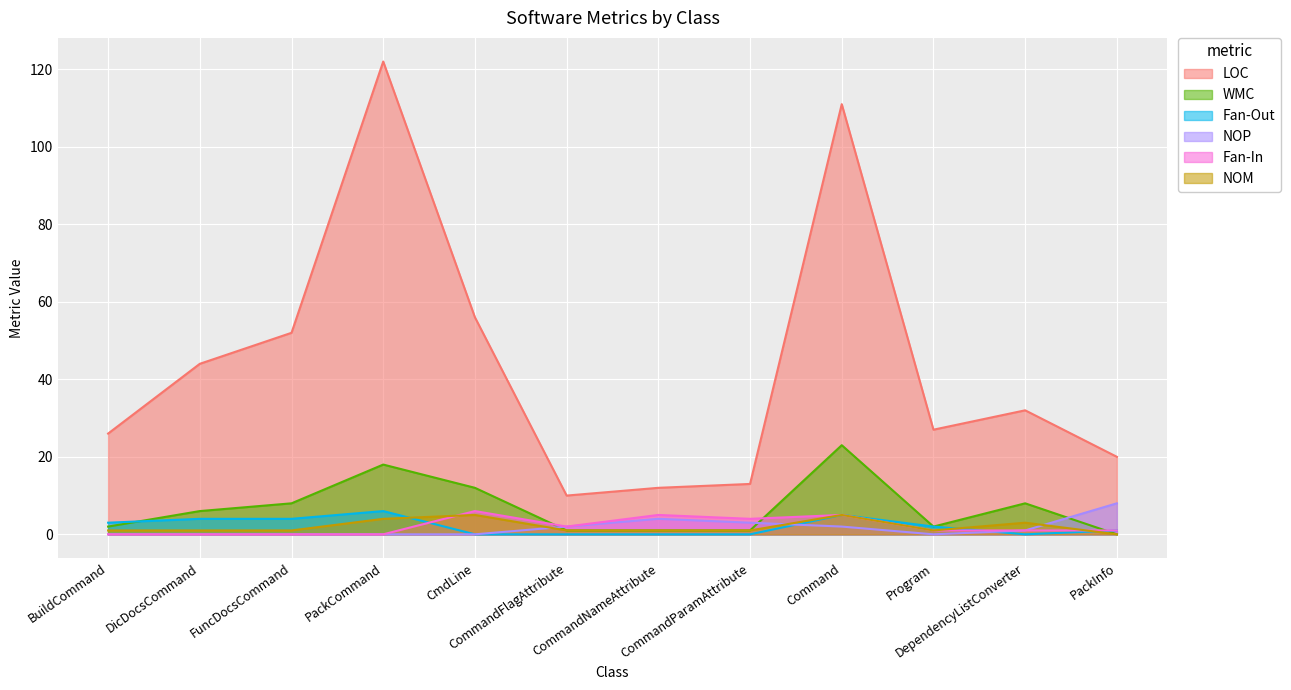

At how many categories does at least one series exceed 4?

12